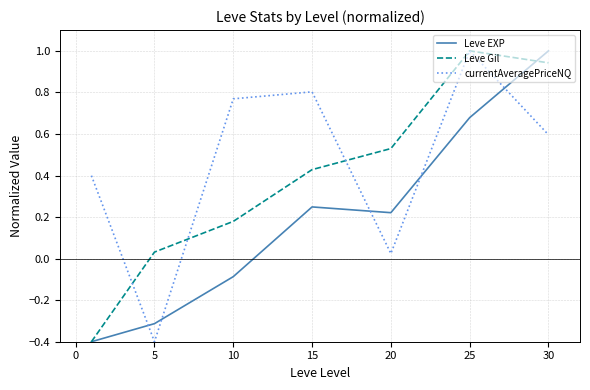

Rank the series by their average value, from highest to lowest.

currentAveragePriceNQ, Leve Gil, Leve EXP